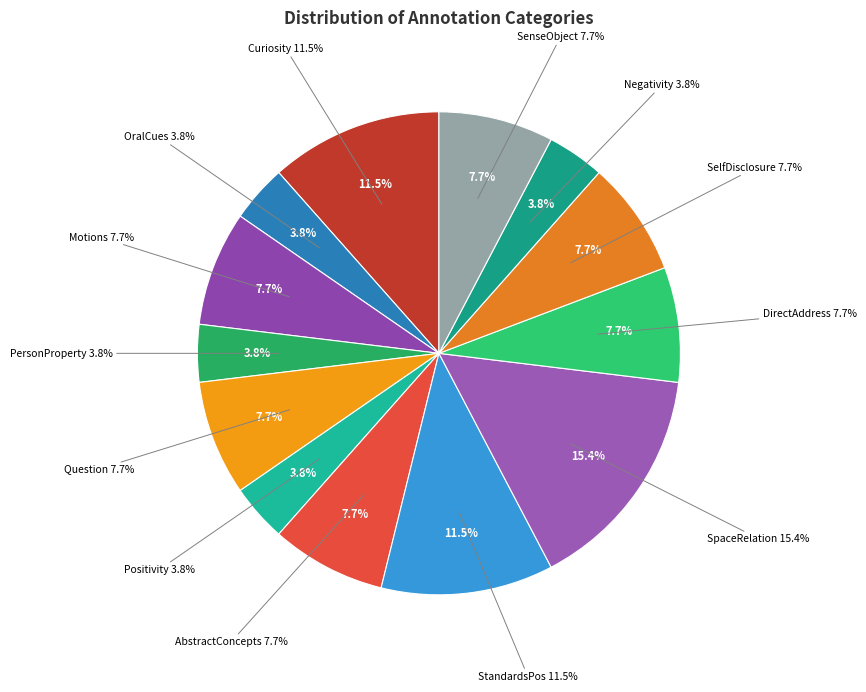

What is the ratio of the value at Positivity to the value at PersonProperty?

1.0